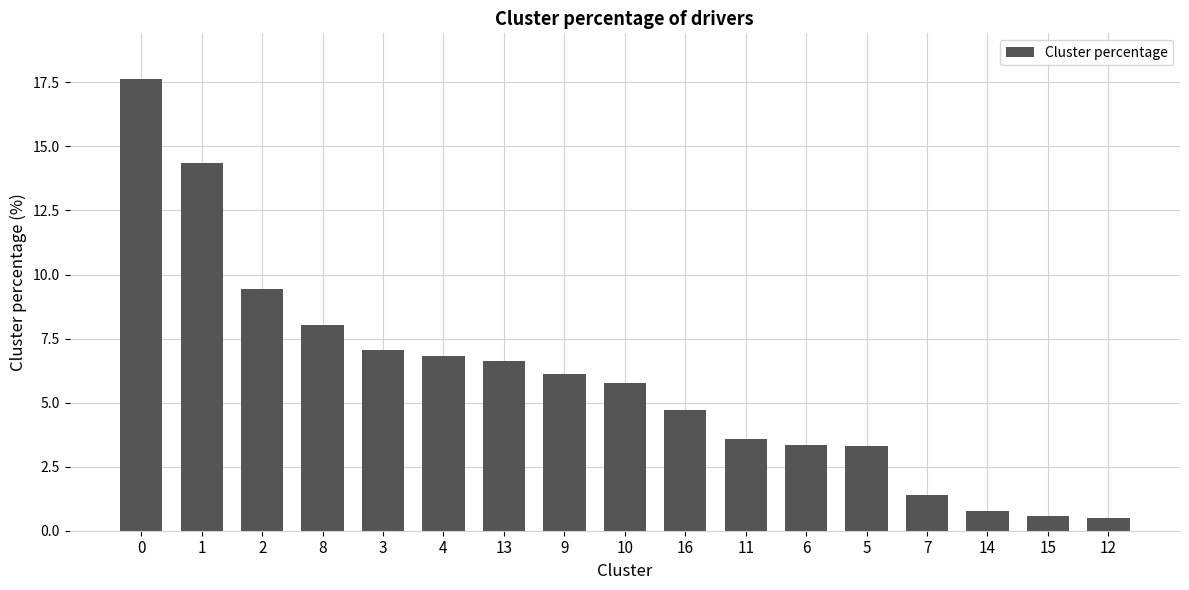

The value at 5 is 5.4. True or false?

False